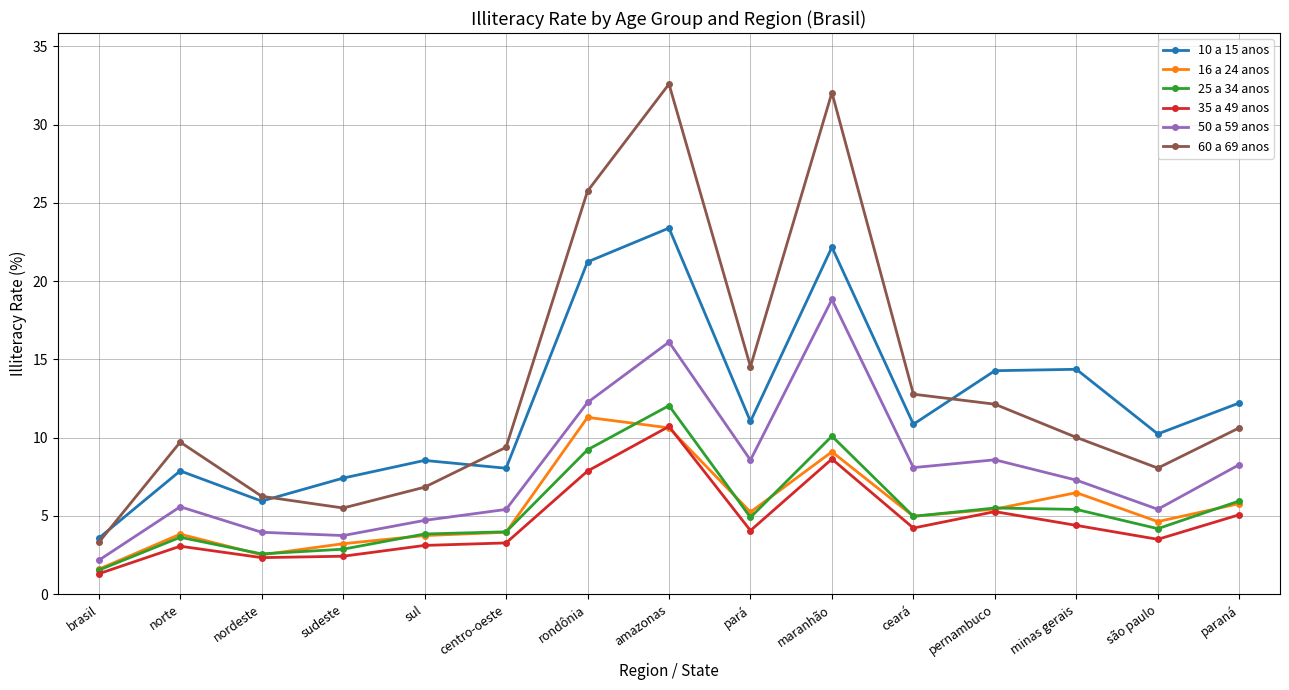

What is the total value across all series at pernambuco?

51.2